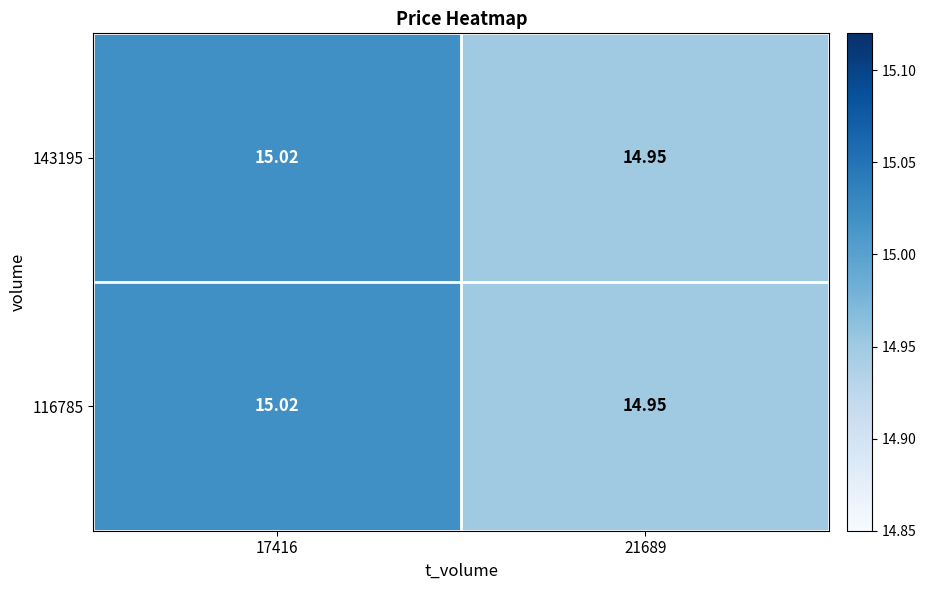

How many data points in 143195 are above 15?

1